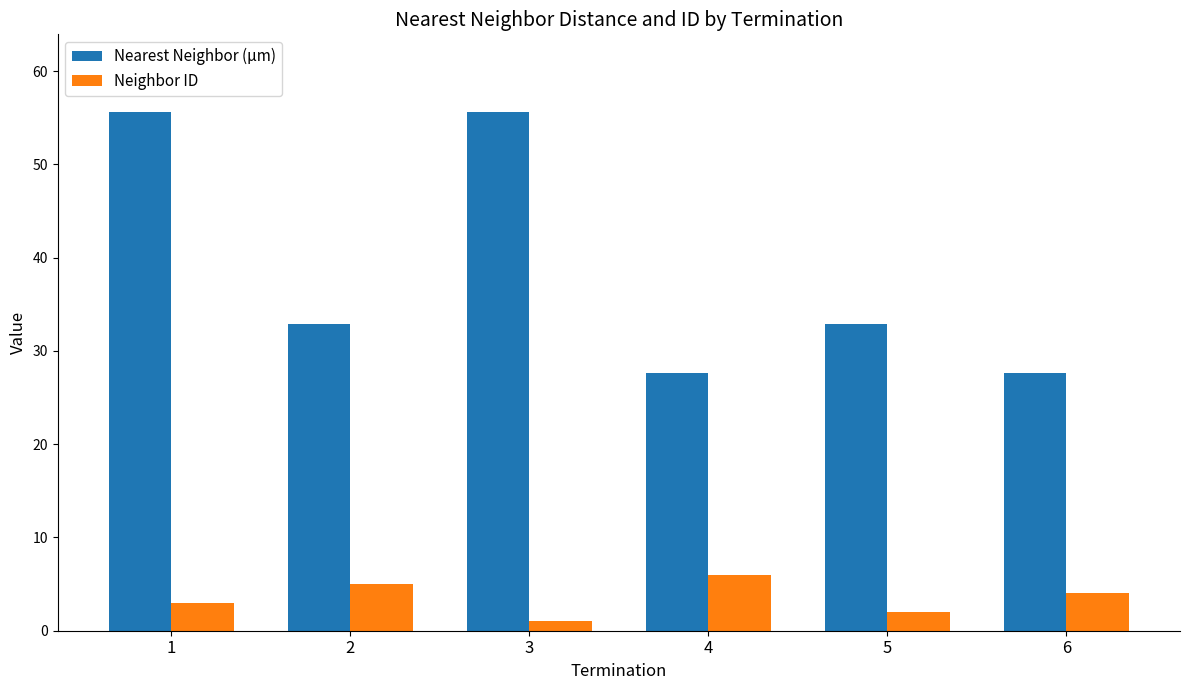

Which series changed the most between 4 and 5?

Nearest Neighbor (µm)